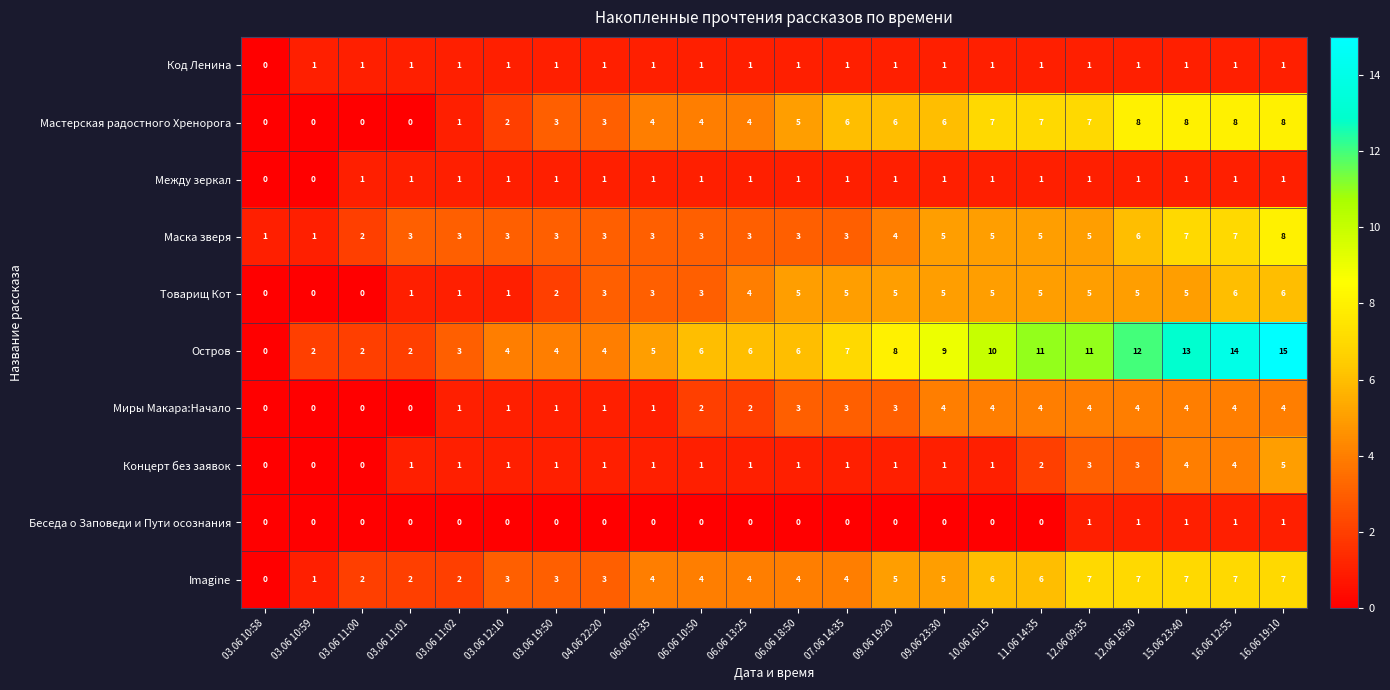

Which category has the highest value across all series?

16.06 19:10